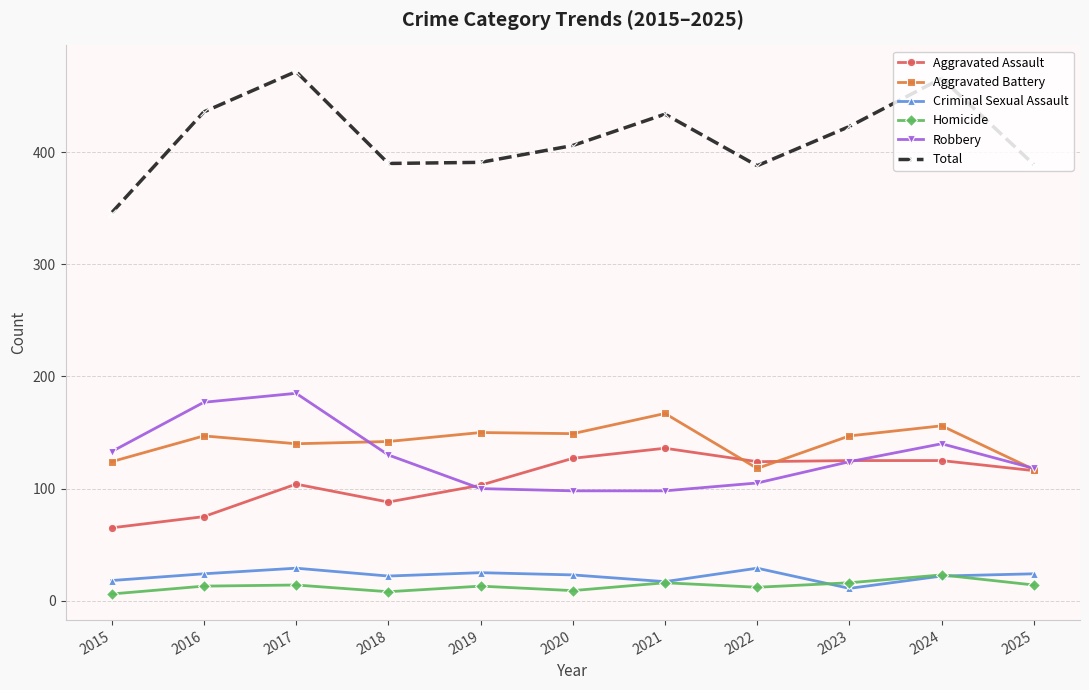

What is the difference between the Criminal Sexual Assault values at 2023 and 2021?

6